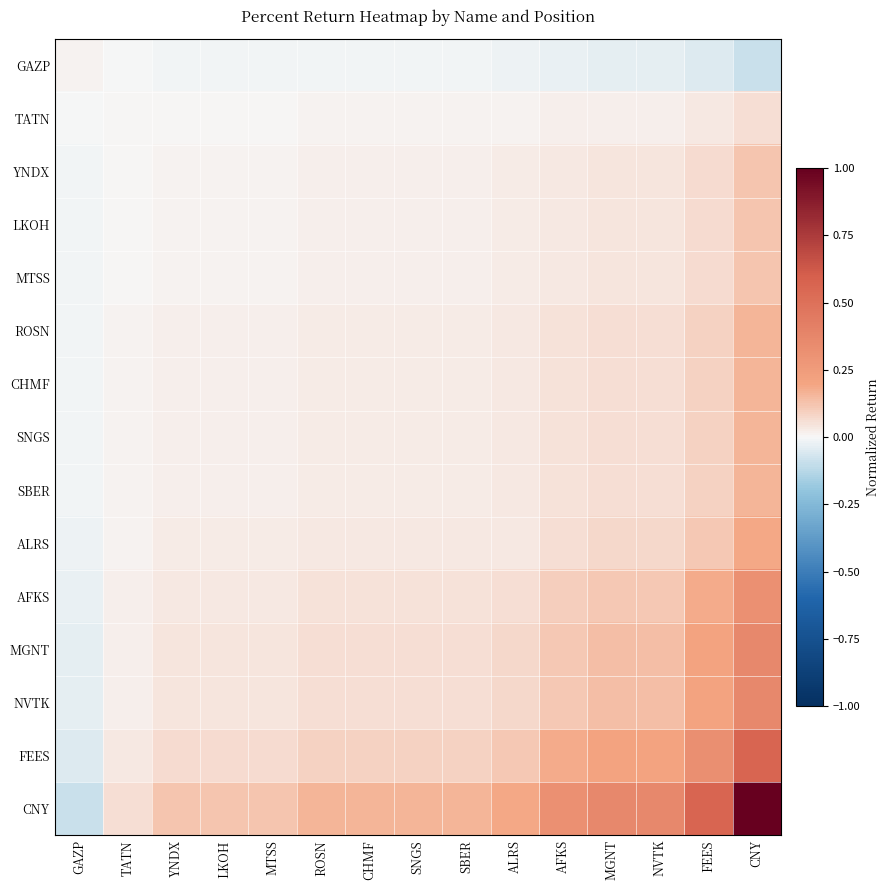

Which series has the largest total across all categories?

CNY